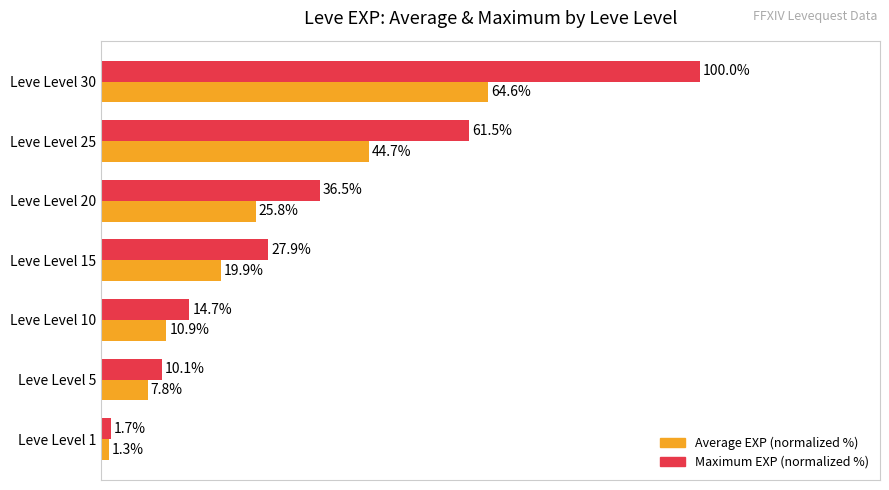

Which series changed the most between Leve Level 5 and Leve Level 10?

Maximum EXP (normalized %)